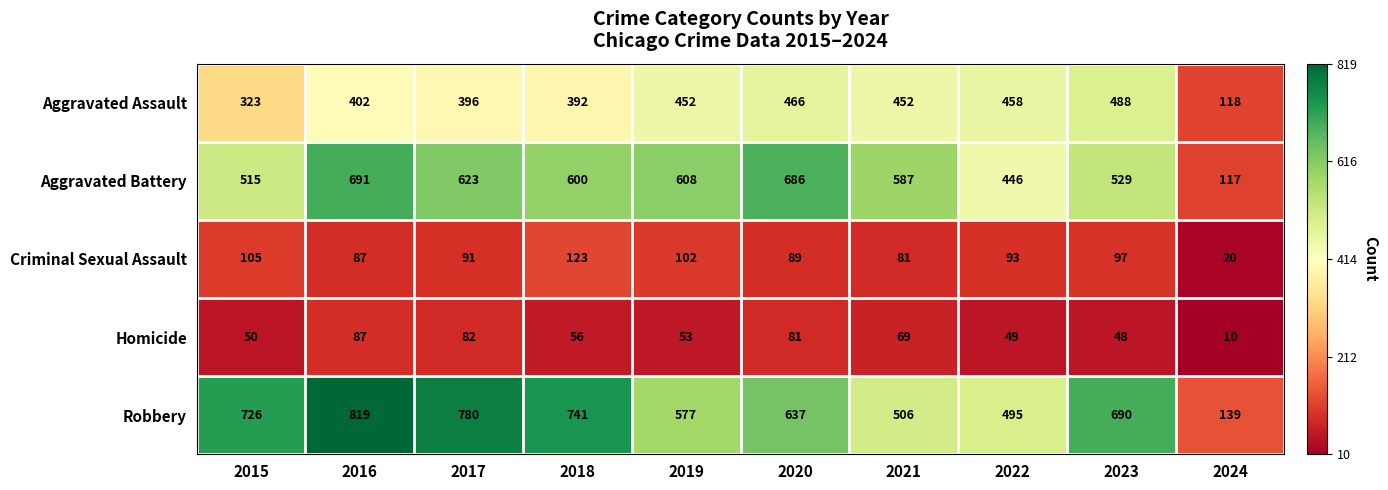

What is the greatest value displayed?

819